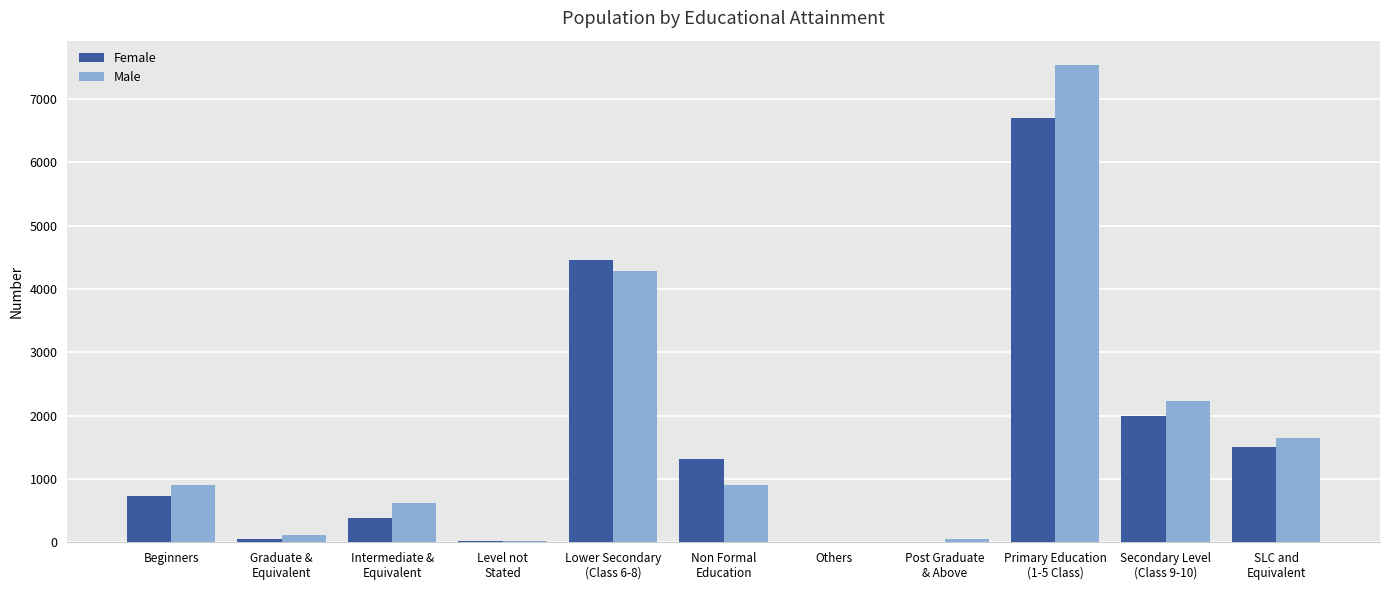

Where does the Male series first go above 897?

Beginners